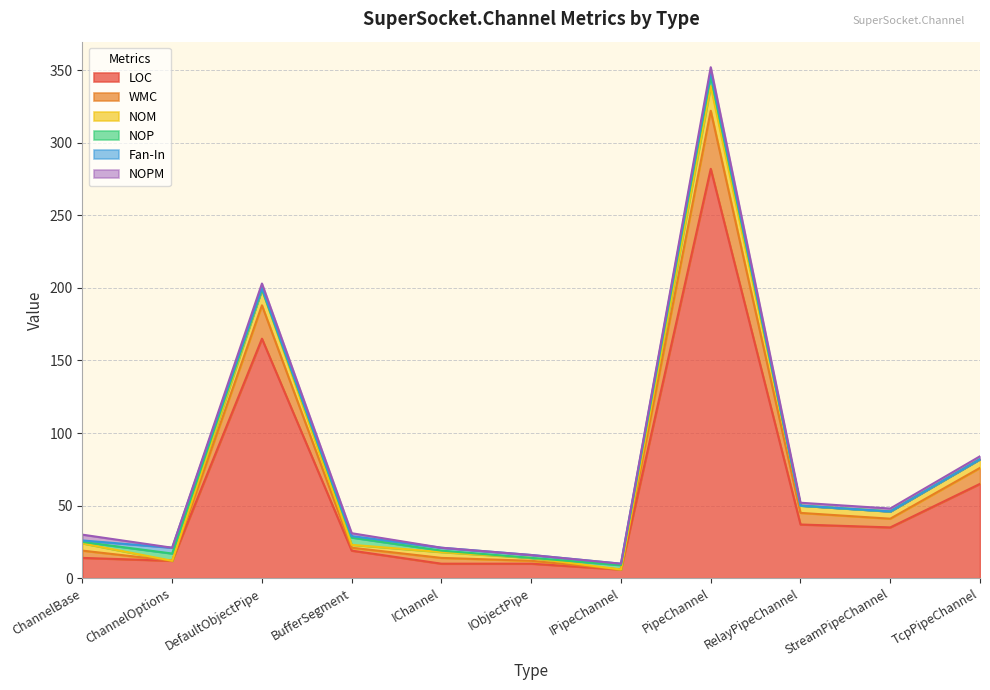

How many values in the LOC series exceed 19?

5